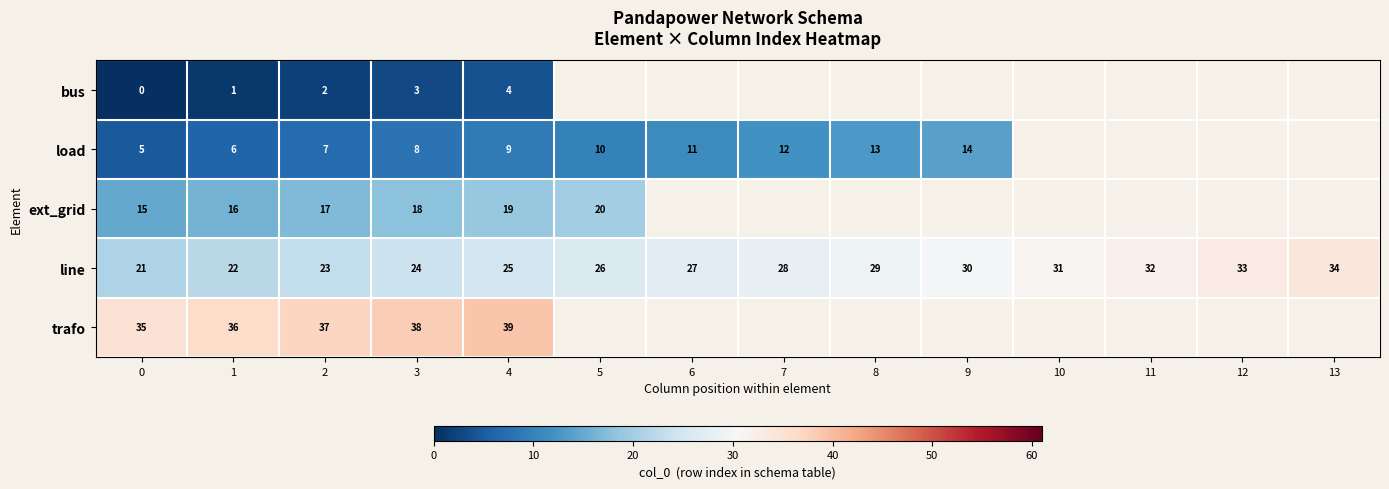

Which category has the highest value in the line series?

13